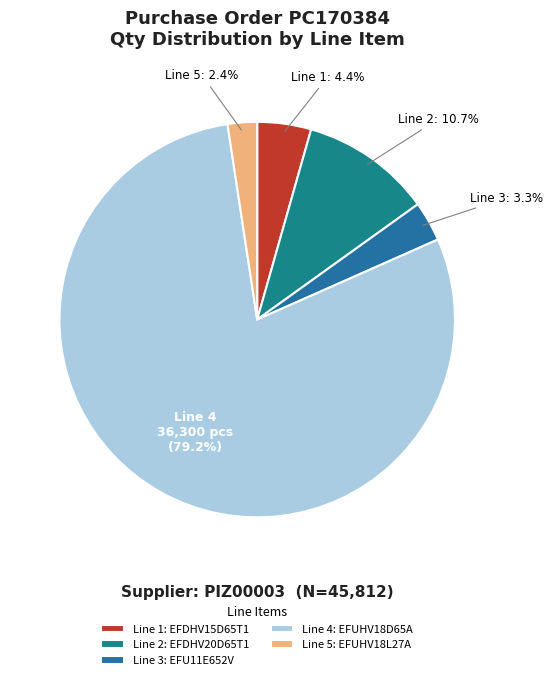

Which slice represents more than half of the pie?

Line 4: EFUHV18D65A